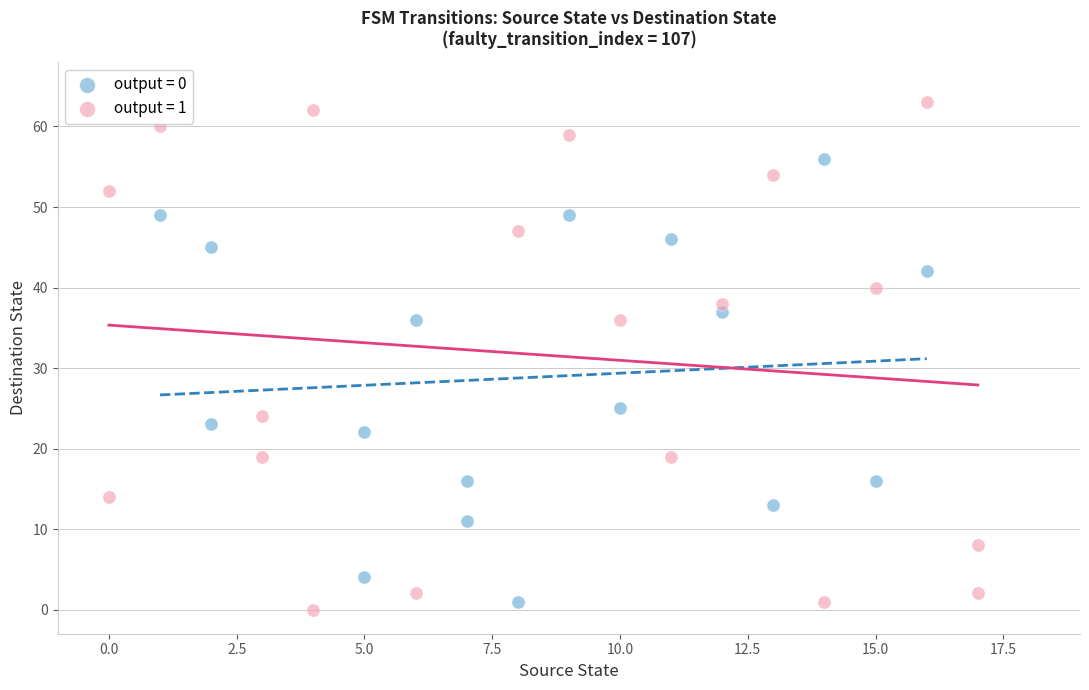

Which series has the largest Y range (max minus min)?

output = 1